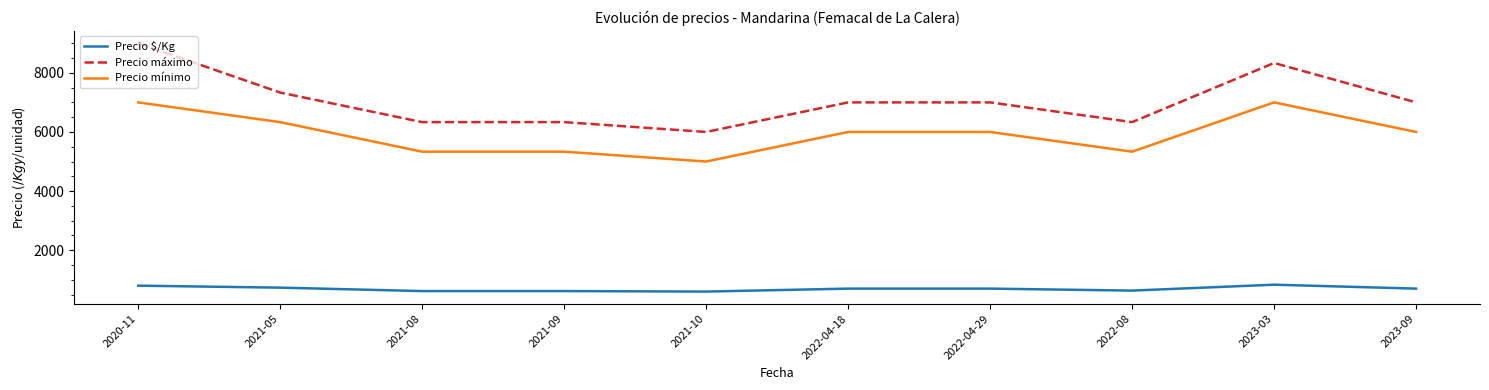

Which series changed the most between 2022-04-29 and 2023-03?

Precio máximo